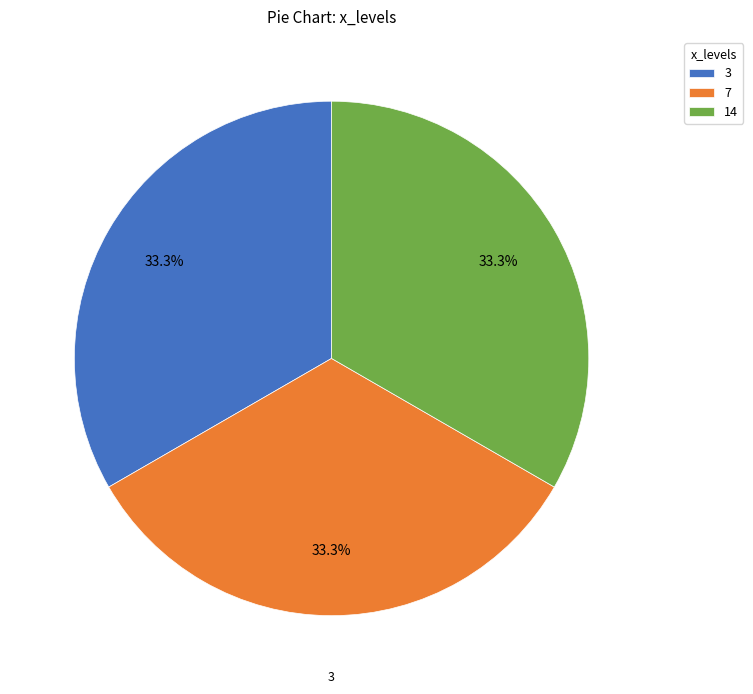

What percentage is the 7 slice, to the nearest percent?

33%